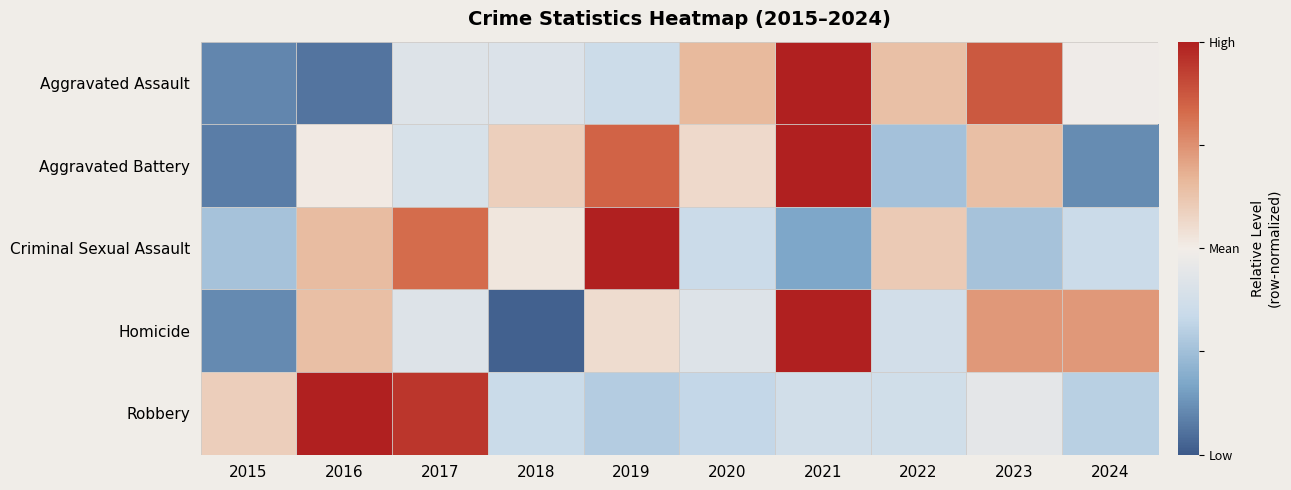

Count the number of data series in this chart.

5